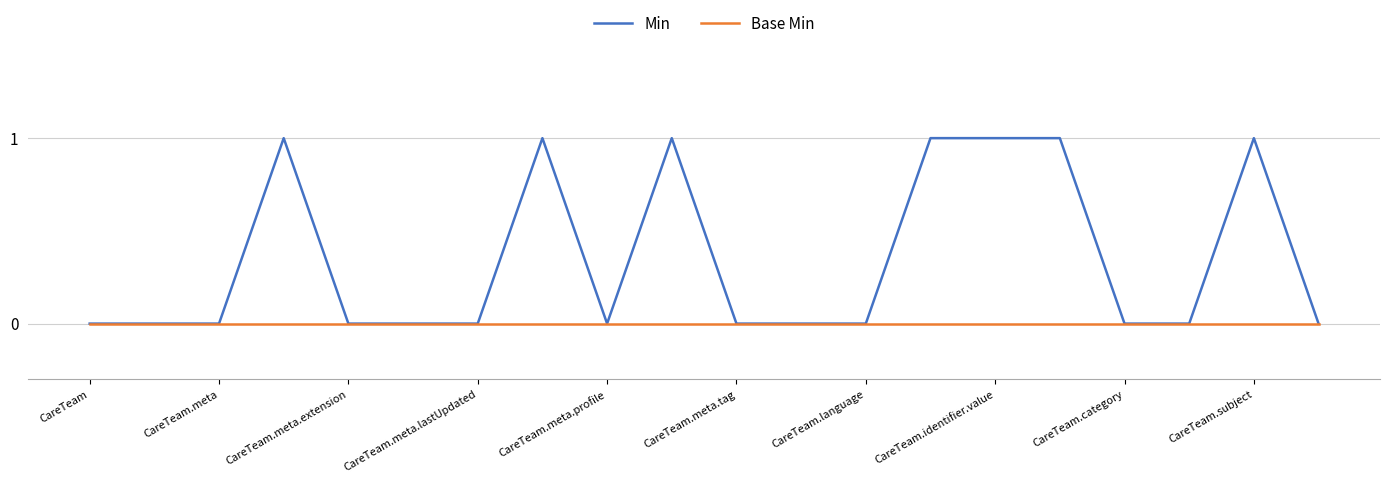

True or false: Min has more than 1 interior local peaks.

True